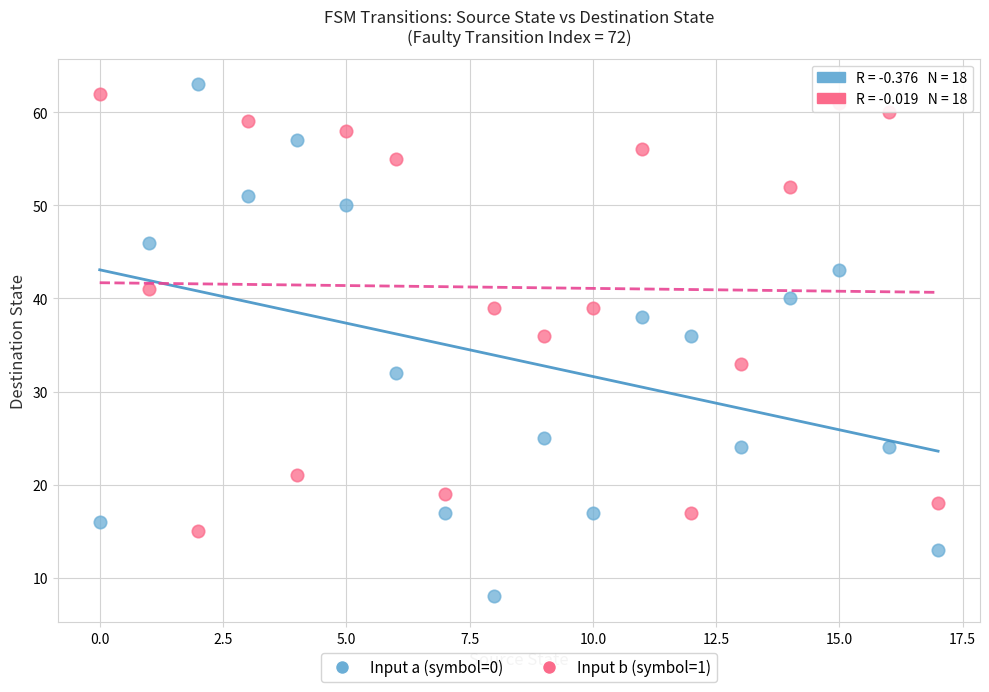

Which series has the largest Y range (max minus min)?

Input a (symbol=0)